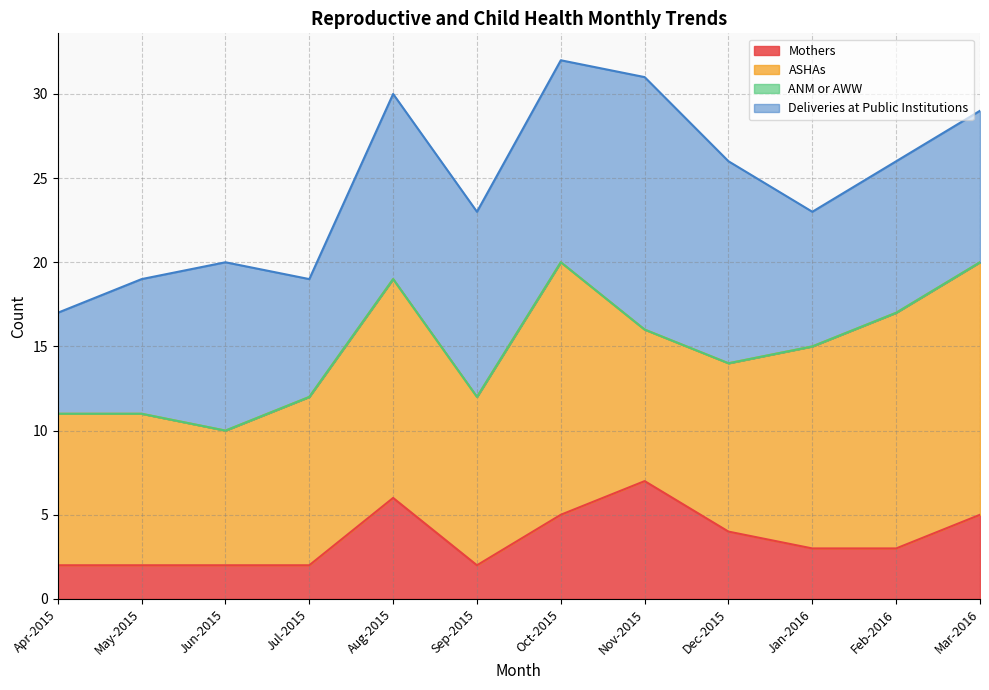

What is the total value across all series at Dec-2015?

26